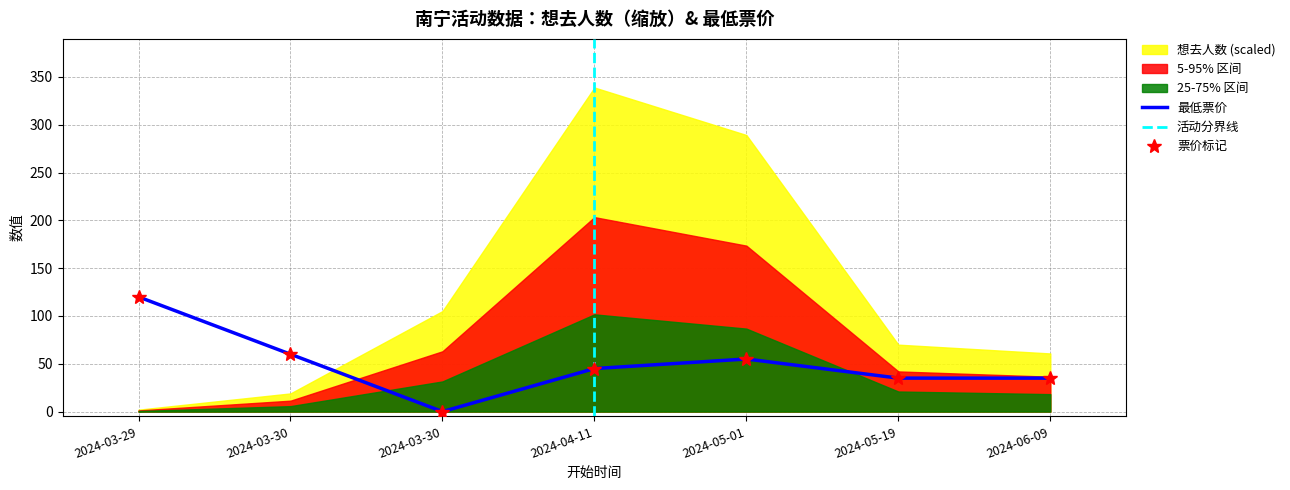

What is the label of the 7th point from the left?

2024-06-09